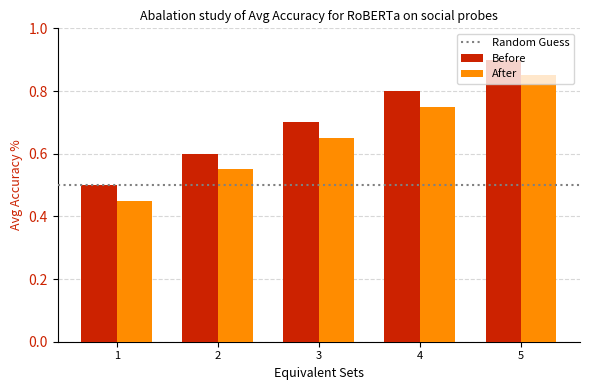

Which category has the highest value in the After series?

5